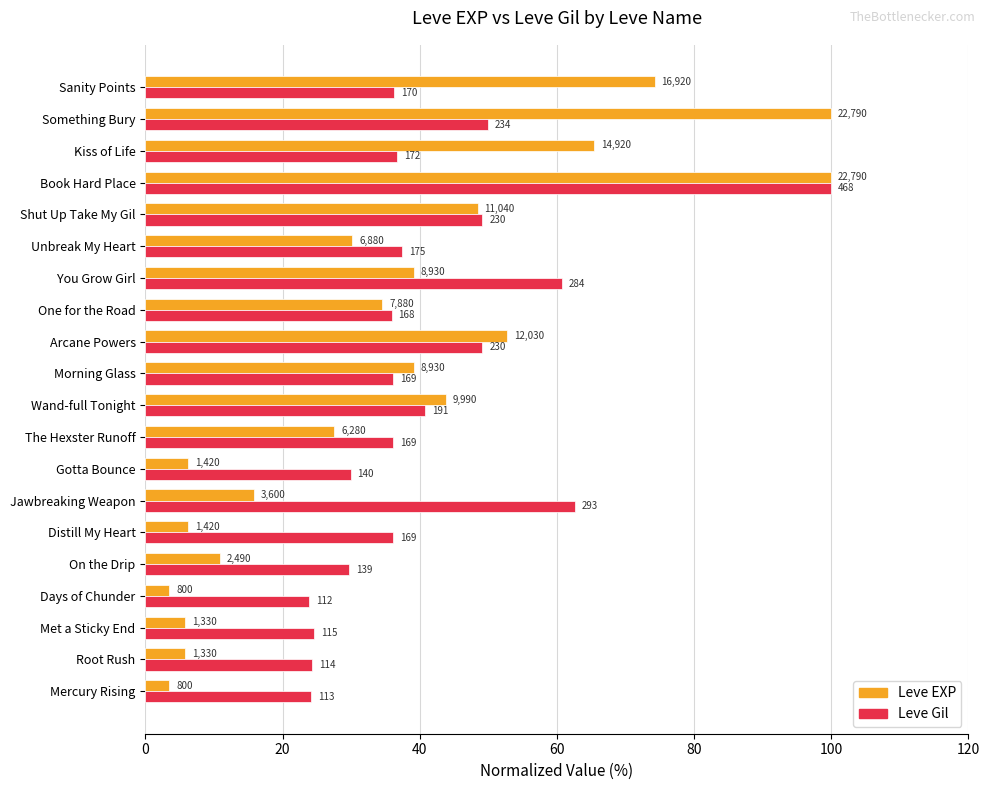

Rank the series by their maximum value, from lowest to highest.

Leve EXP, Leve Gil